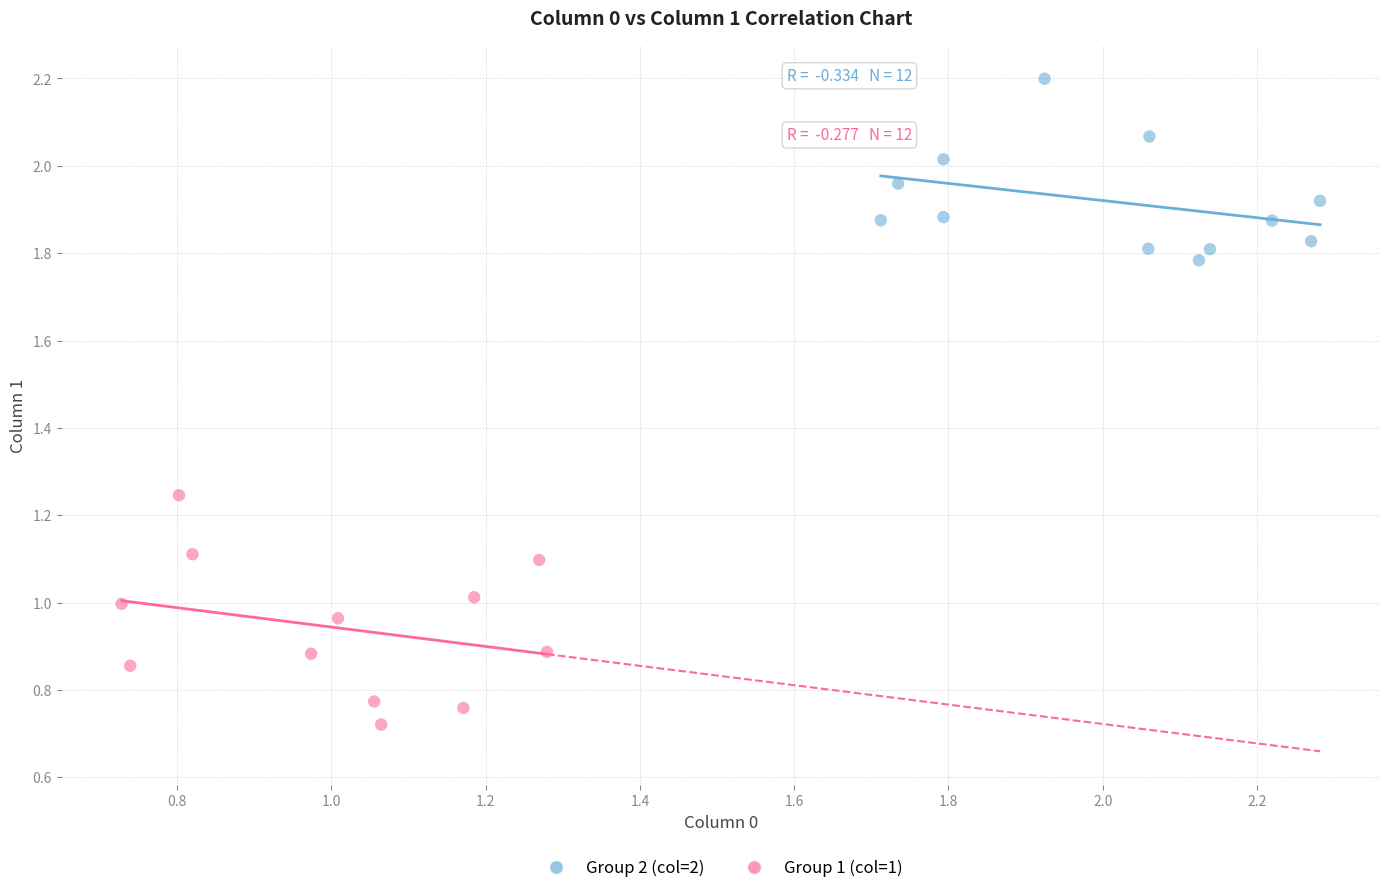

What are all the series names shown in the legend?

Group 2 (col=2), Group 1 (col=1)